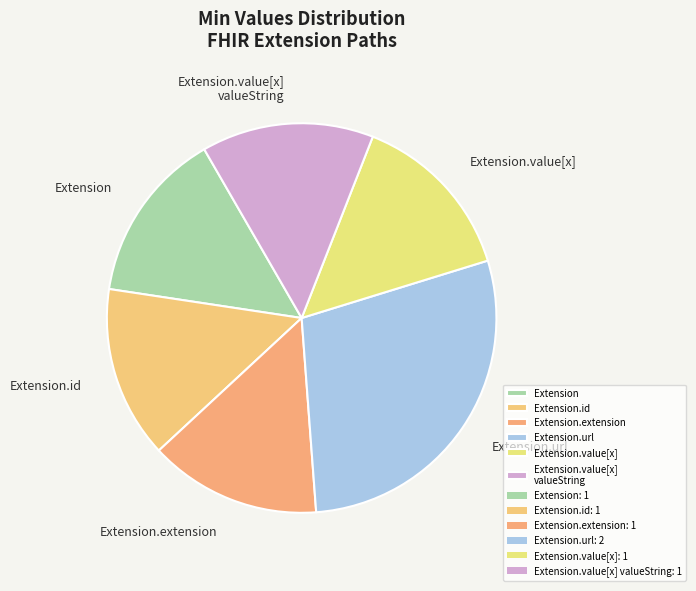

How many slices are in this pie chart?

6